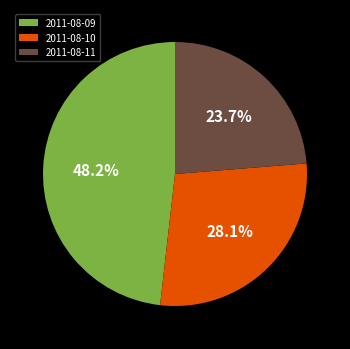

Does 2011-08-10 represent more than half of the total?

No